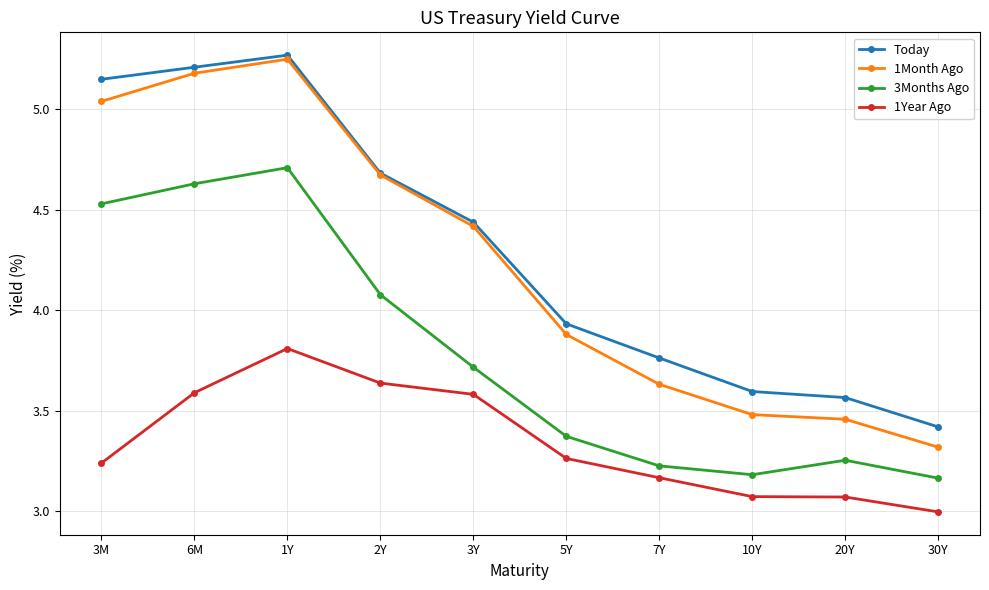

Where is the first local maximum for 3Months Ago?

1Y